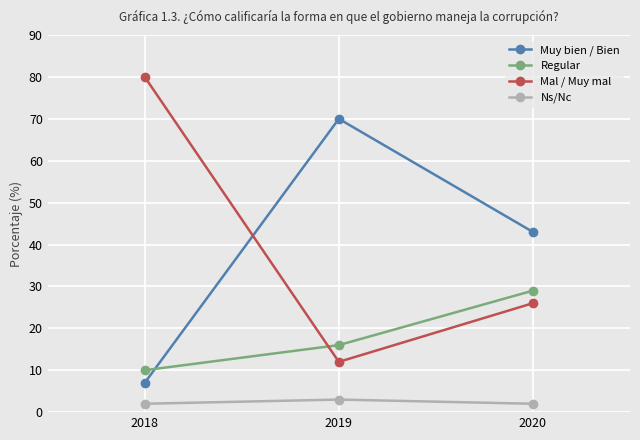

Reading left to right, extract all data points from this chart.

Muy bien / Bien: 7	70	43
Regular: 10	16	29
Mal / Muy mal: 80	12	26
Ns/Nc: 2	3	2